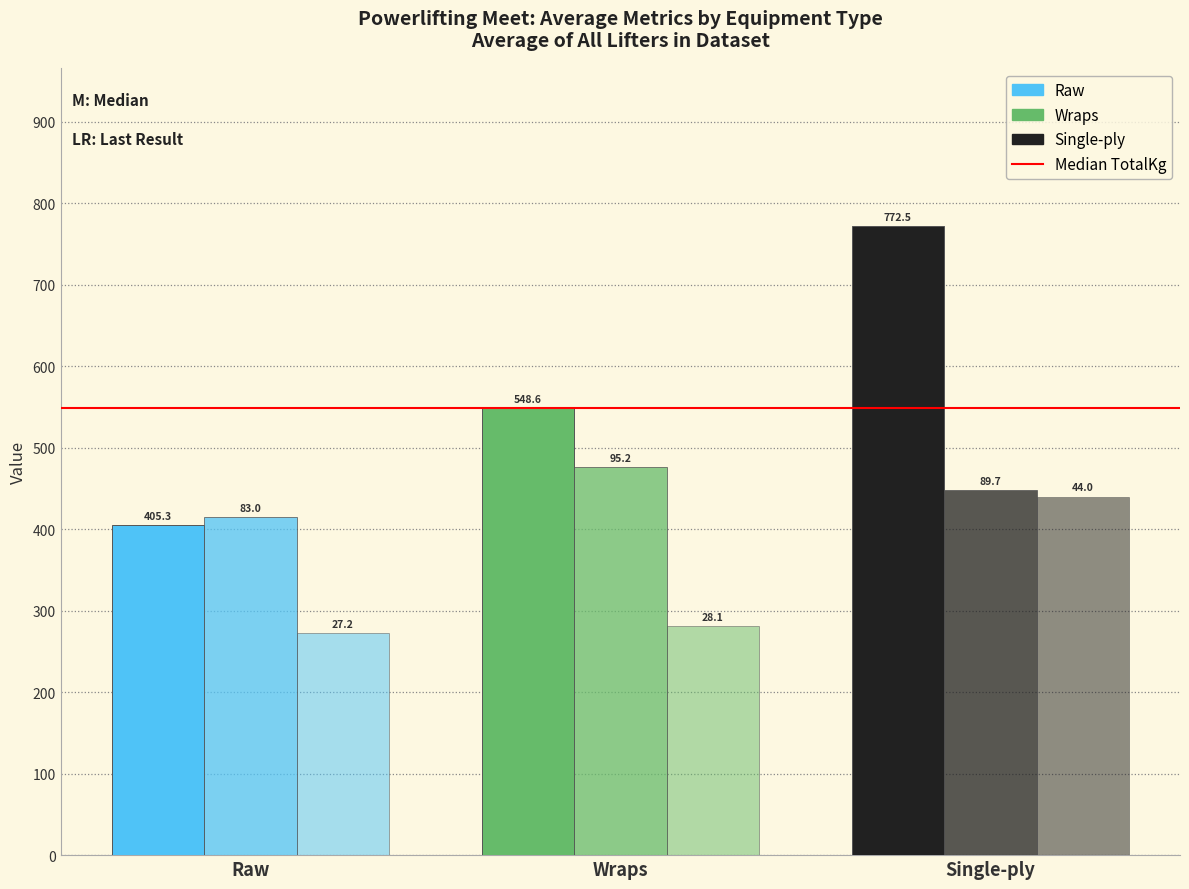

Does the chart contain stacked bars?

No